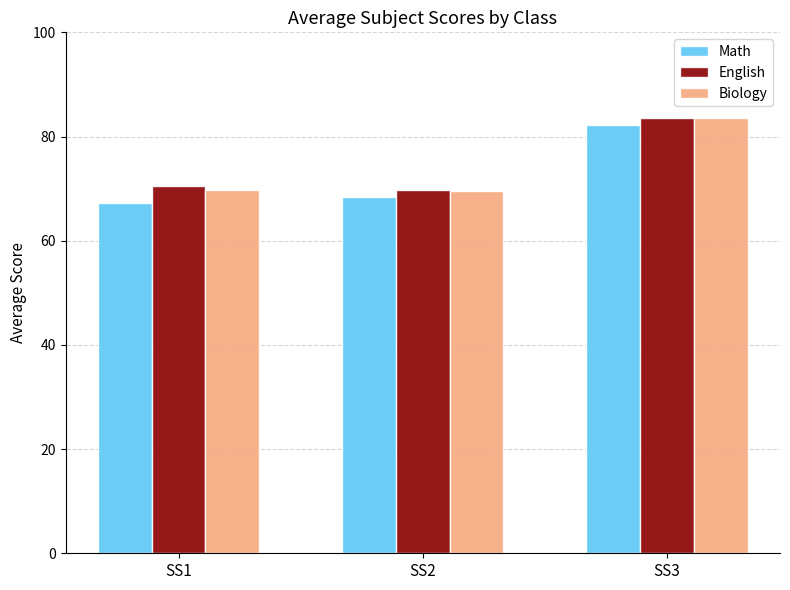

At how many categories does at least one series exceed 69?

3